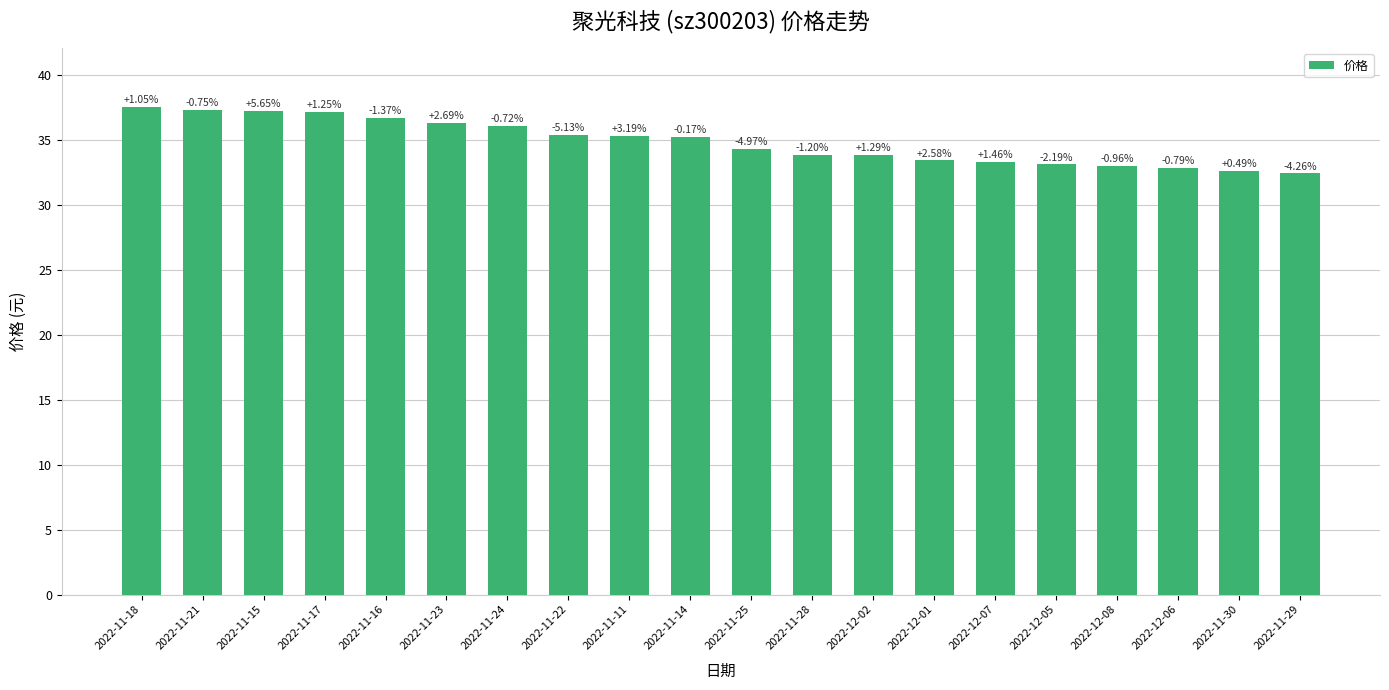

What is the label of the 4th bar from the left?

2022-11-17